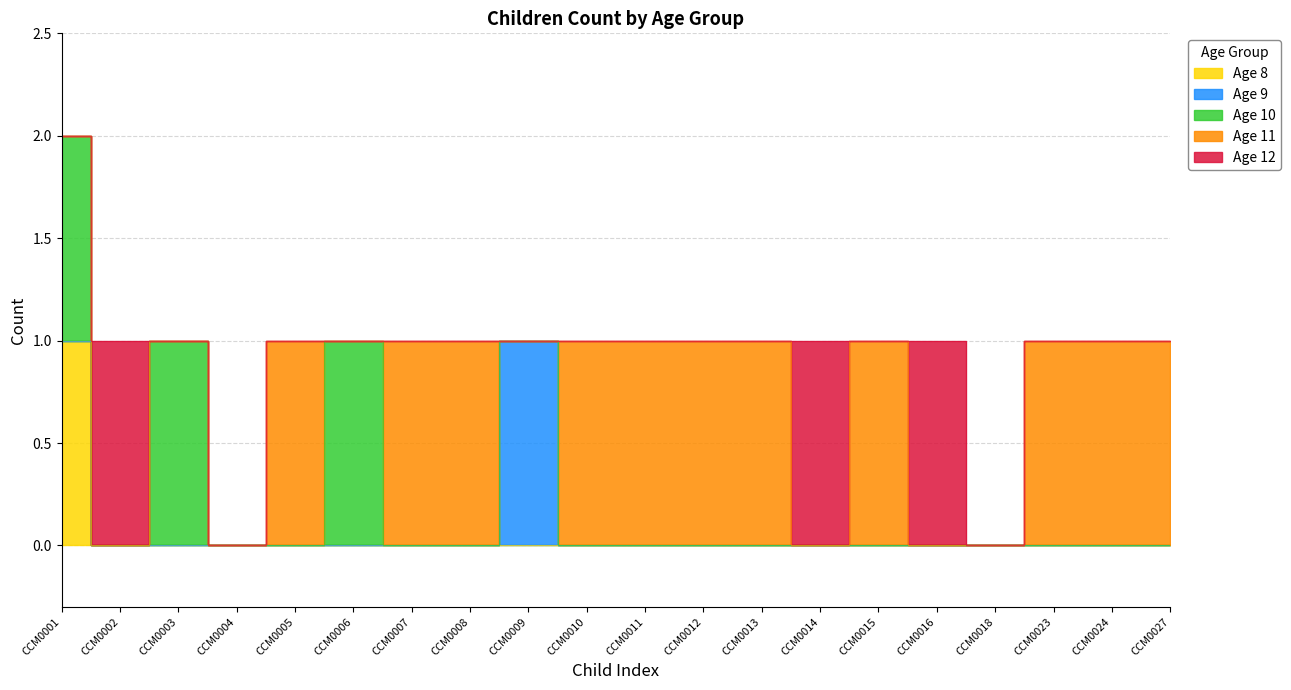

True or false: Age 12 has a value of 0 at CCM0016.

False